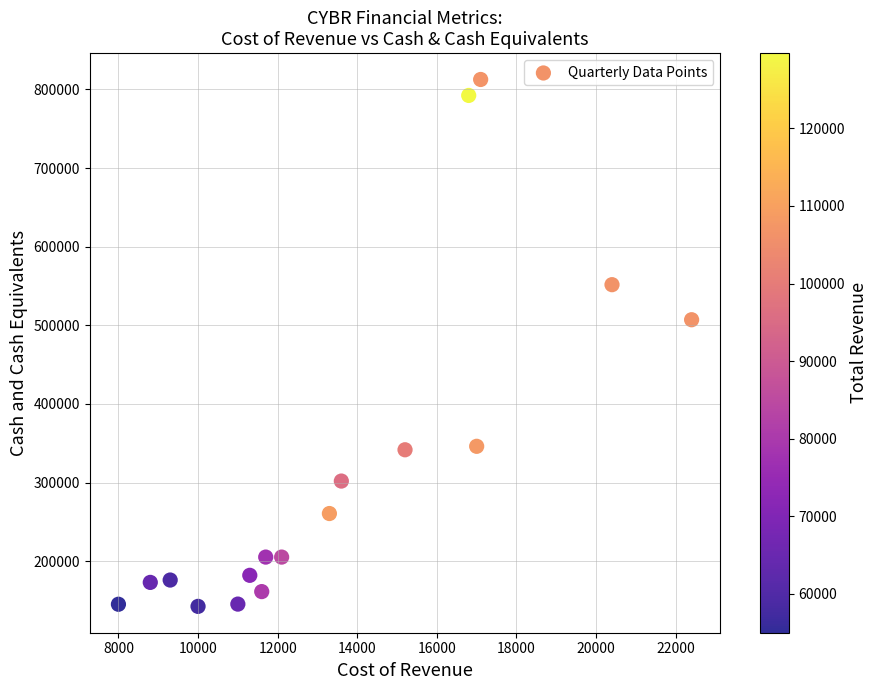

What Y value in the scatter plot is closest to 477600?

507100